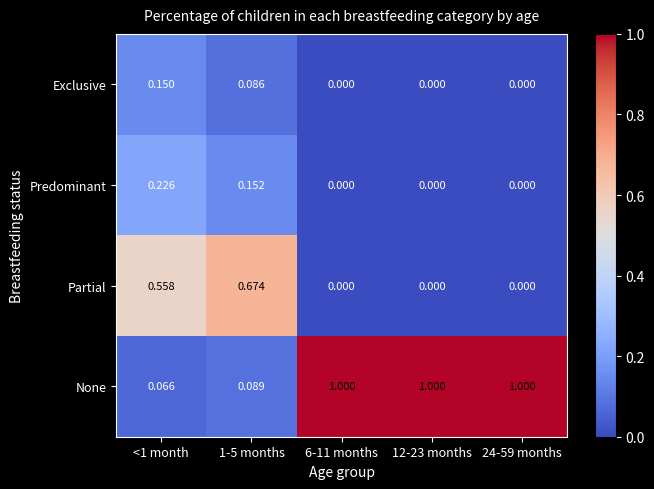

Which series has the widest spread of values?

None